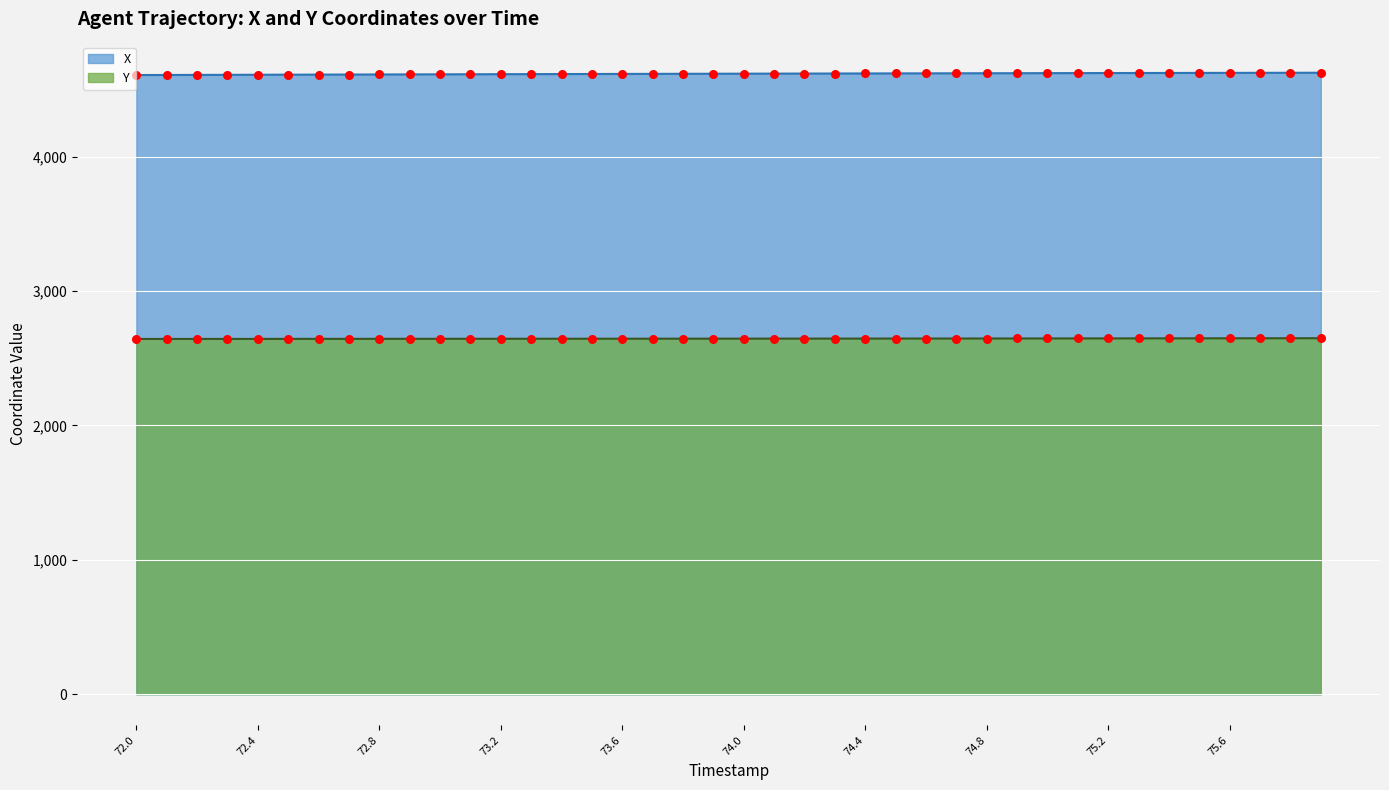

Which series contains the highest Y value?

X